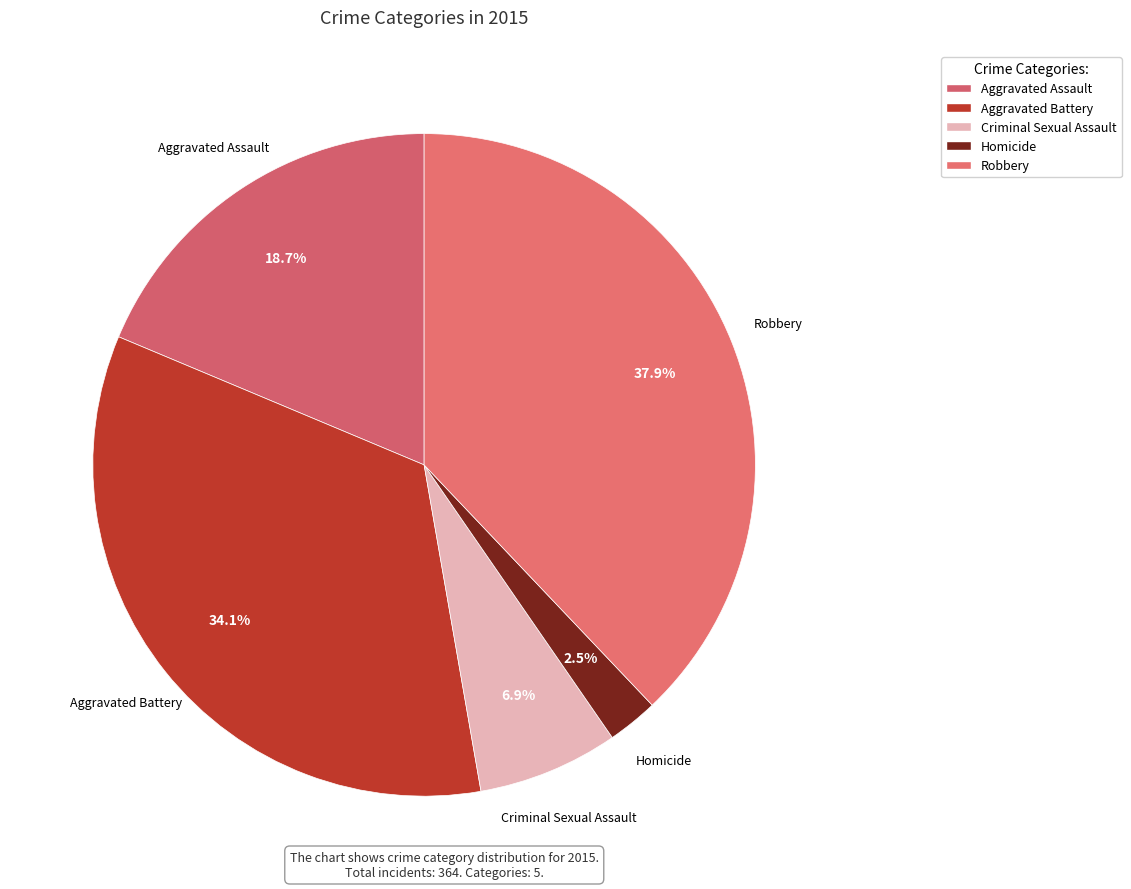

To the nearest percent, what portion does Criminal Sexual Assault represent?

7%